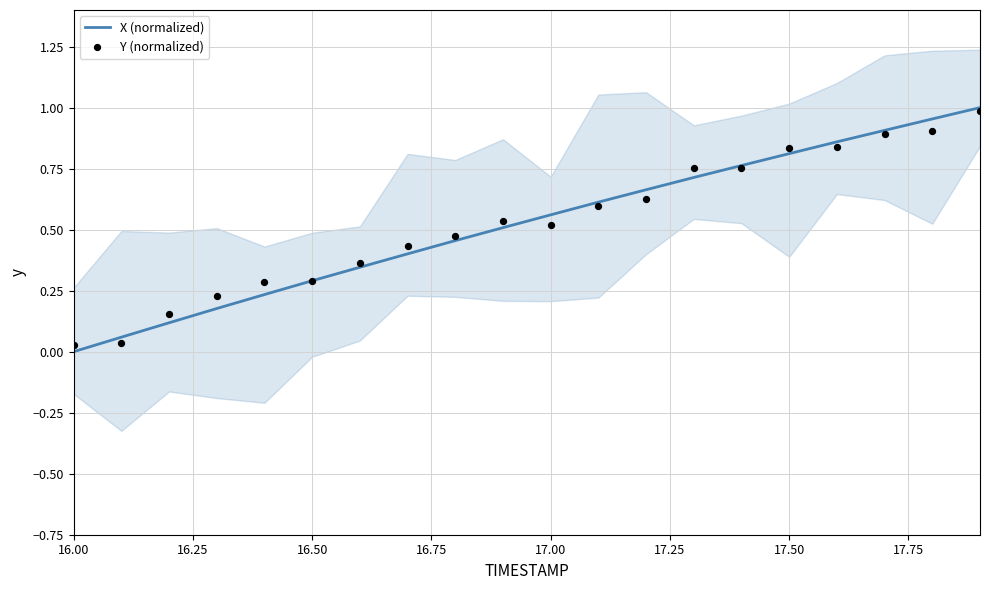

Which series reaches the minimum Y coordinate?

X (normalized)